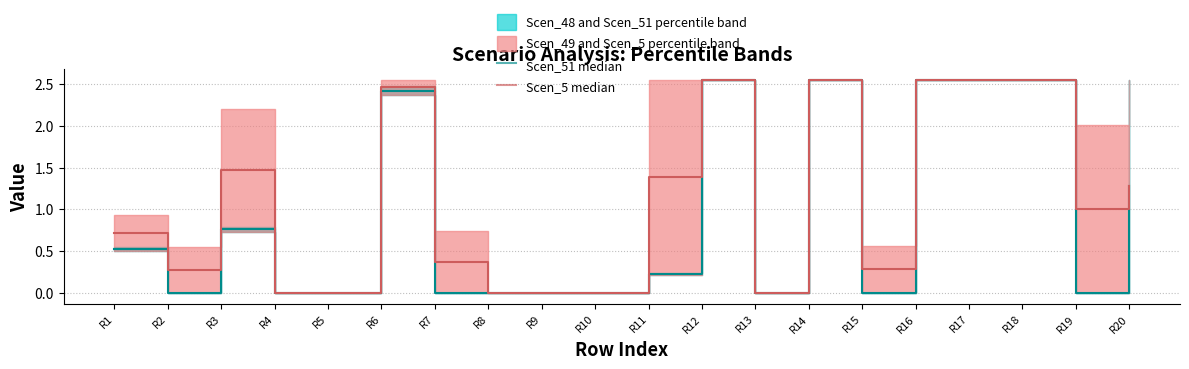

How many values in the Scen_5 median series exceed 1?

10